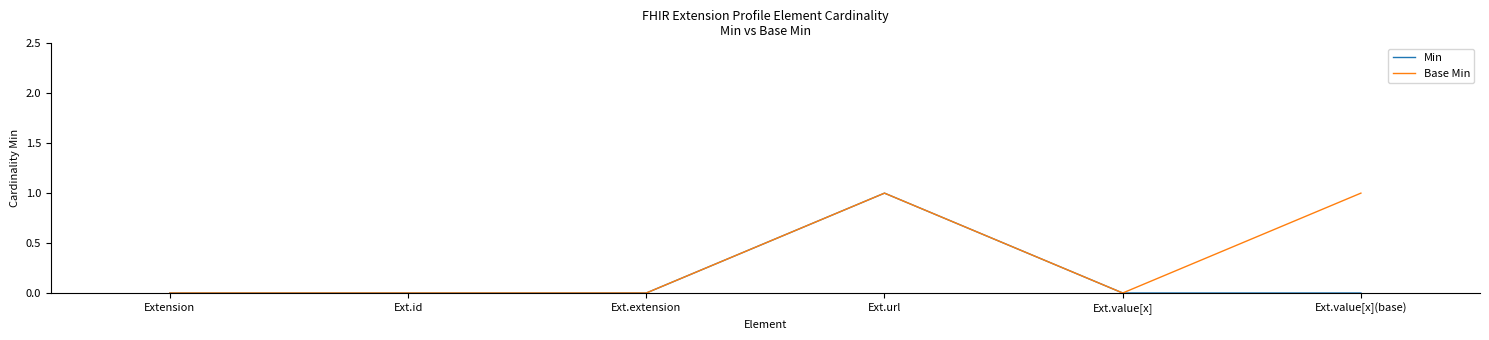

List the series in order of their overall mean, lowest first.

Min, Base Min